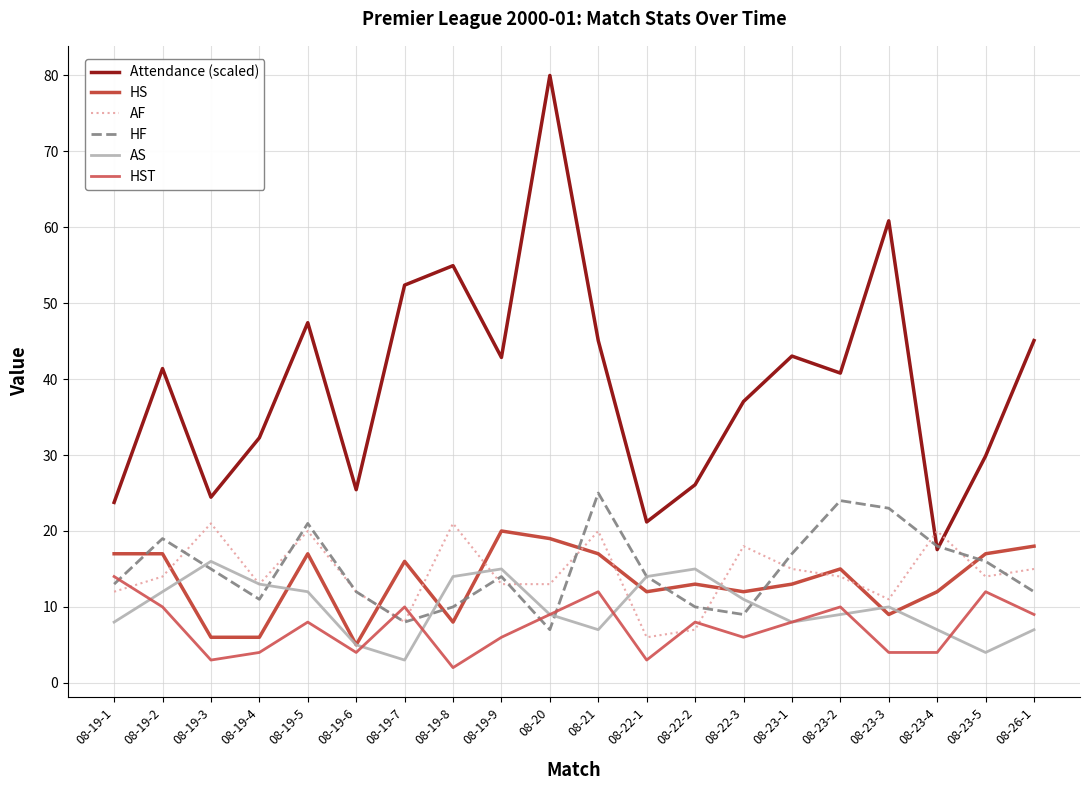

True or false: Attendance (scaled) has more than 0 points higher than both neighbors.

True